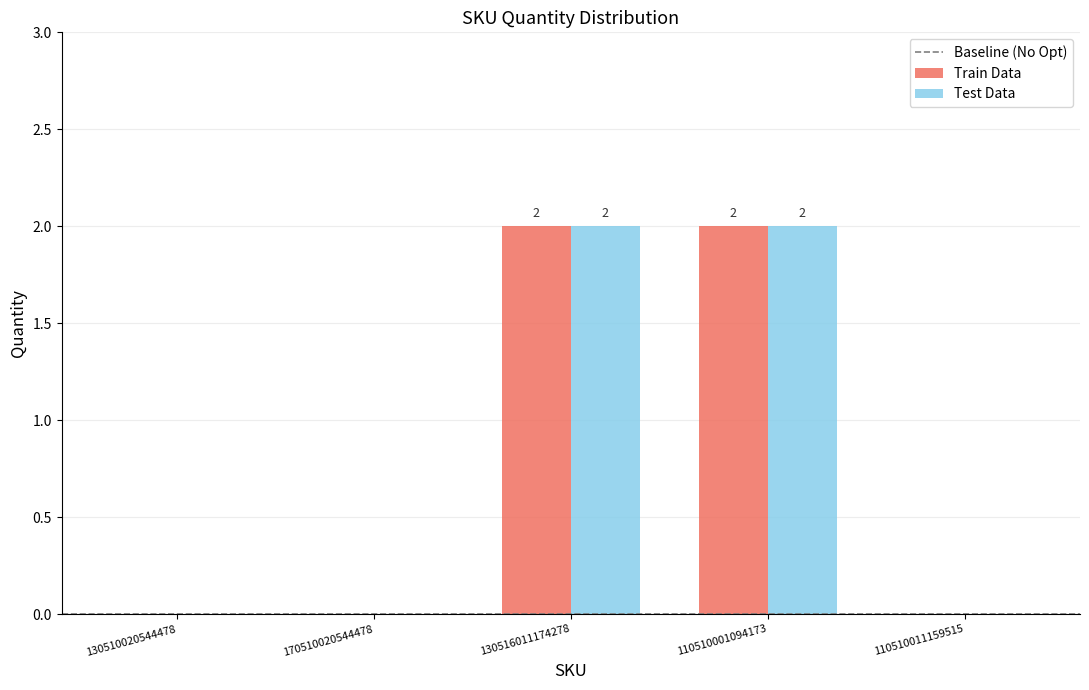

Reading left to right, extract all data points from this chart.

Train Data: 0	0	2	2	0
Test Data: 0	0	2	2	0